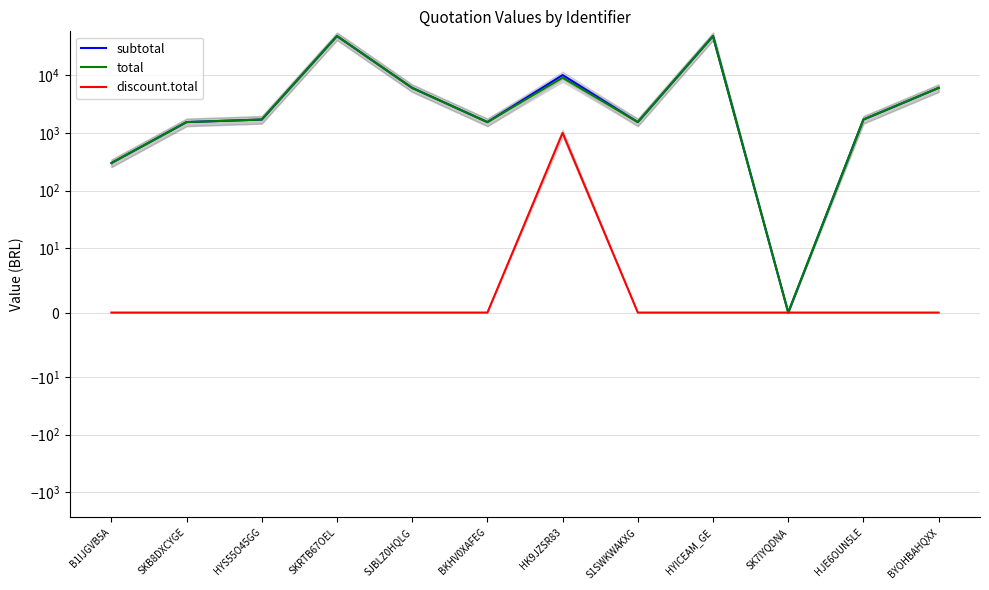

List the labels in order of subtotal value, largest first.

SKRTB67OEL, HYICEAM_GE, HK9JZSR83, SJBLZ0HQLG, BYOHBAHQXX, HYS55O45GG, HJE6OUN5LE, SKB8DXCYGE, BKHV0XAFEG, S1SWKWAKXG, B1IJGVB5A, SK7IYQDNA